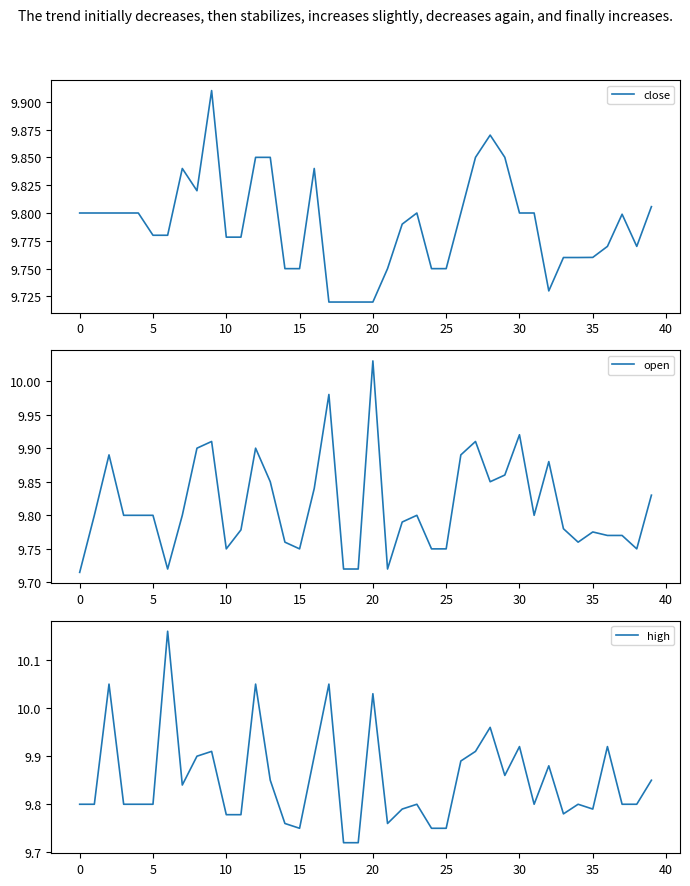

The open series shows 9.8 at 33. True or false?

True